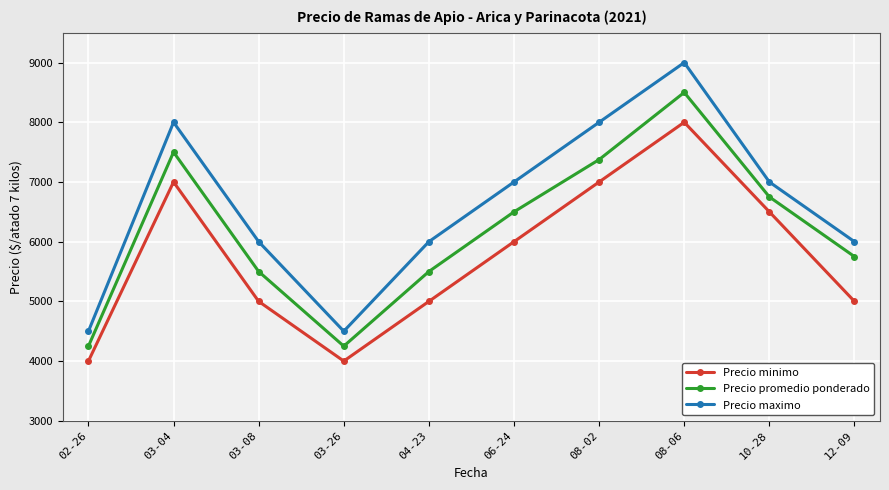

True or false: Precio minimo and Precio promedio ponderado intersect in this chart.

False